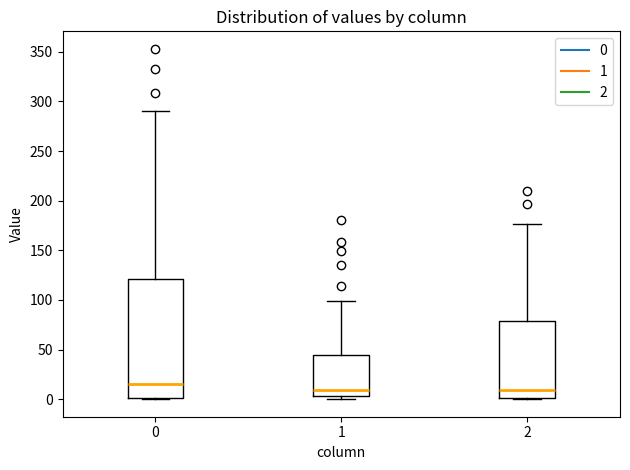

Which box has the highest median line?

0